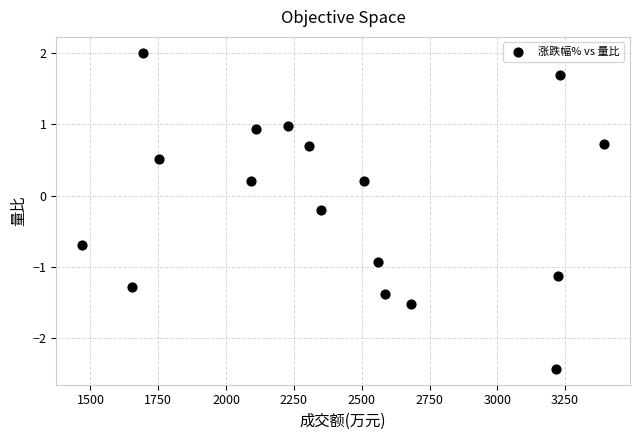

What is the range of X values (max minus min)?

1923.0